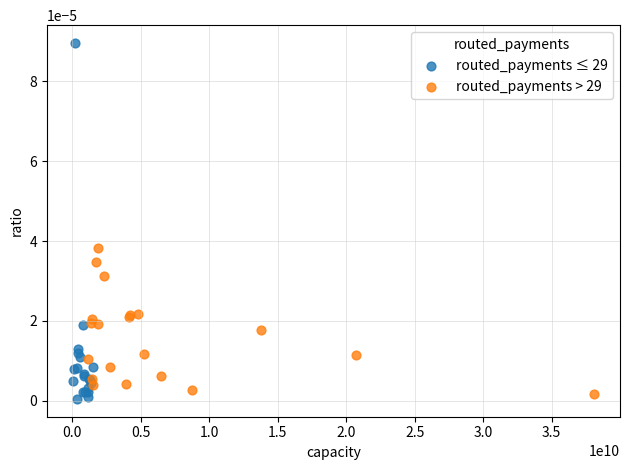

What are all the series names shown in the legend?

routed_payments ≤ 29, routed_payments > 29